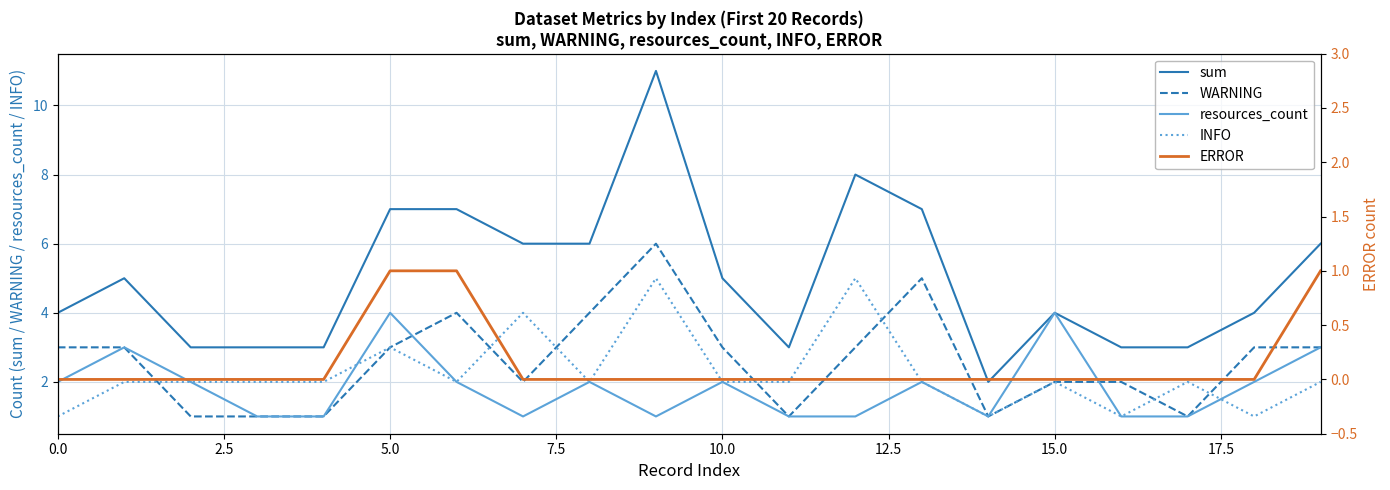

Which category has the highest value across all series?

9